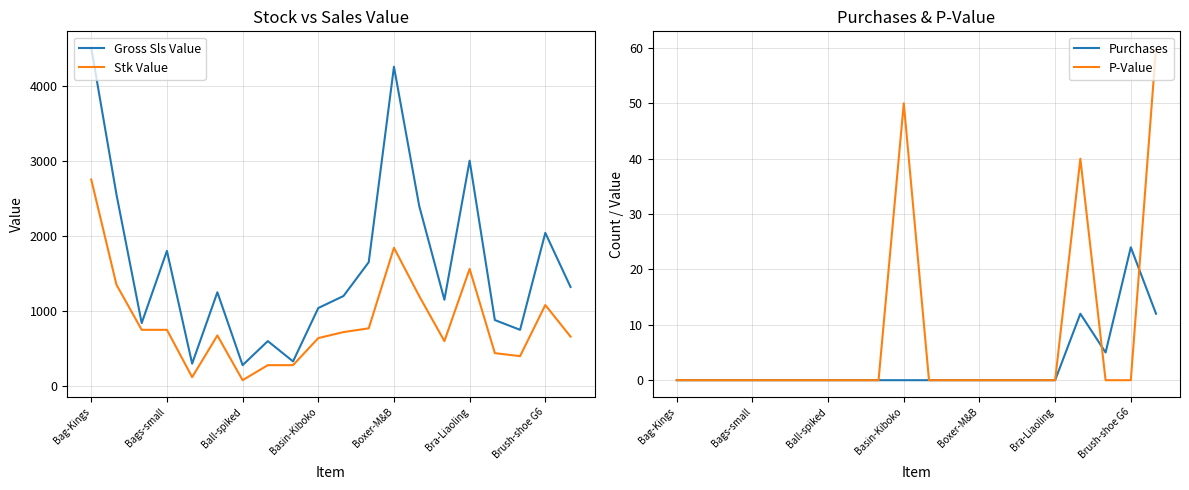

True or false: Purchases and Stk Value cross at least once.

False